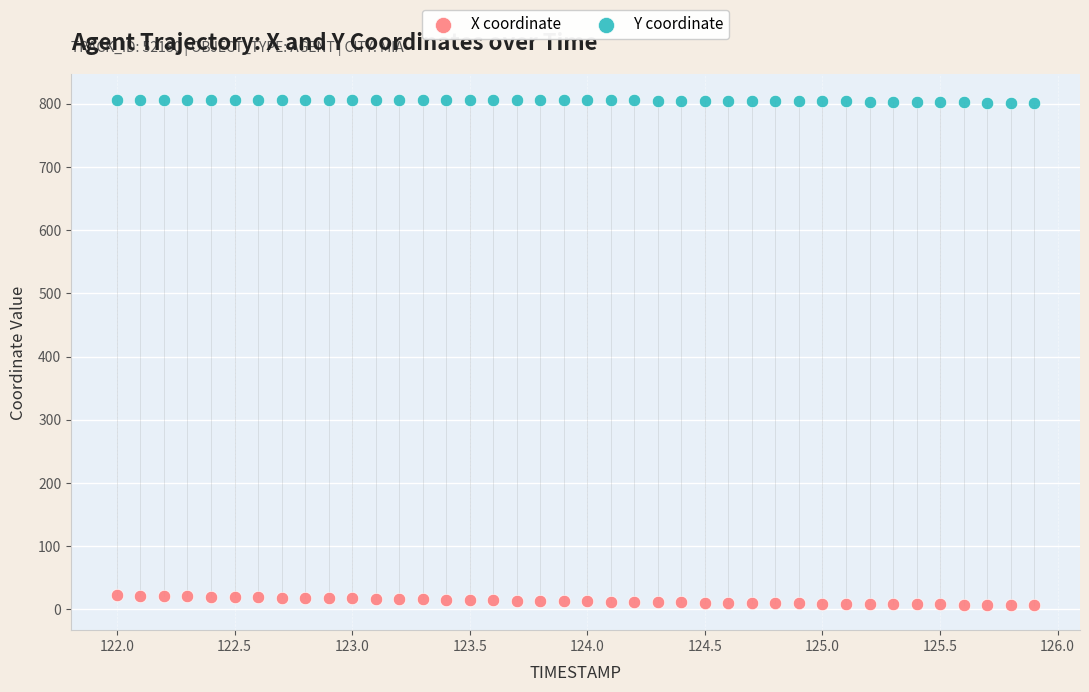

Which series reaches the maximum Y coordinate?

Y coordinate